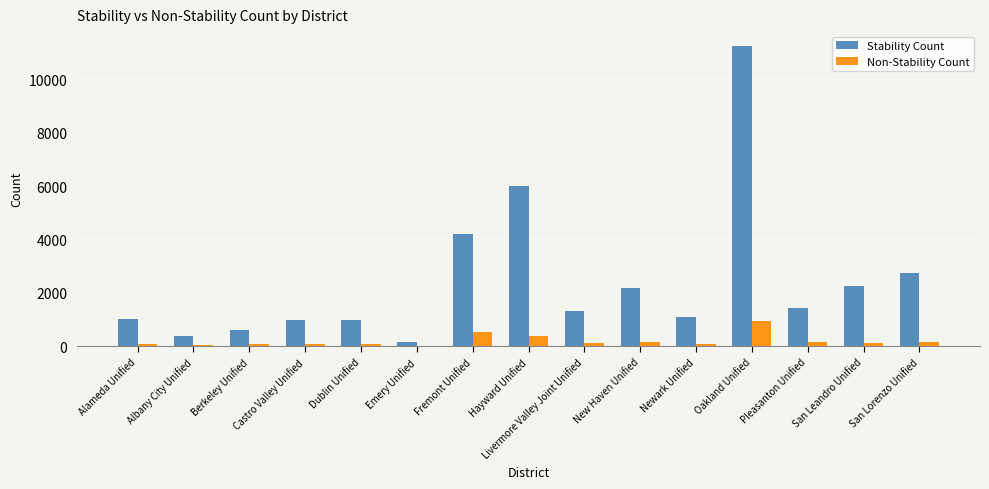

Which category has the highest value in the Stability Count series?

Oakland Unified